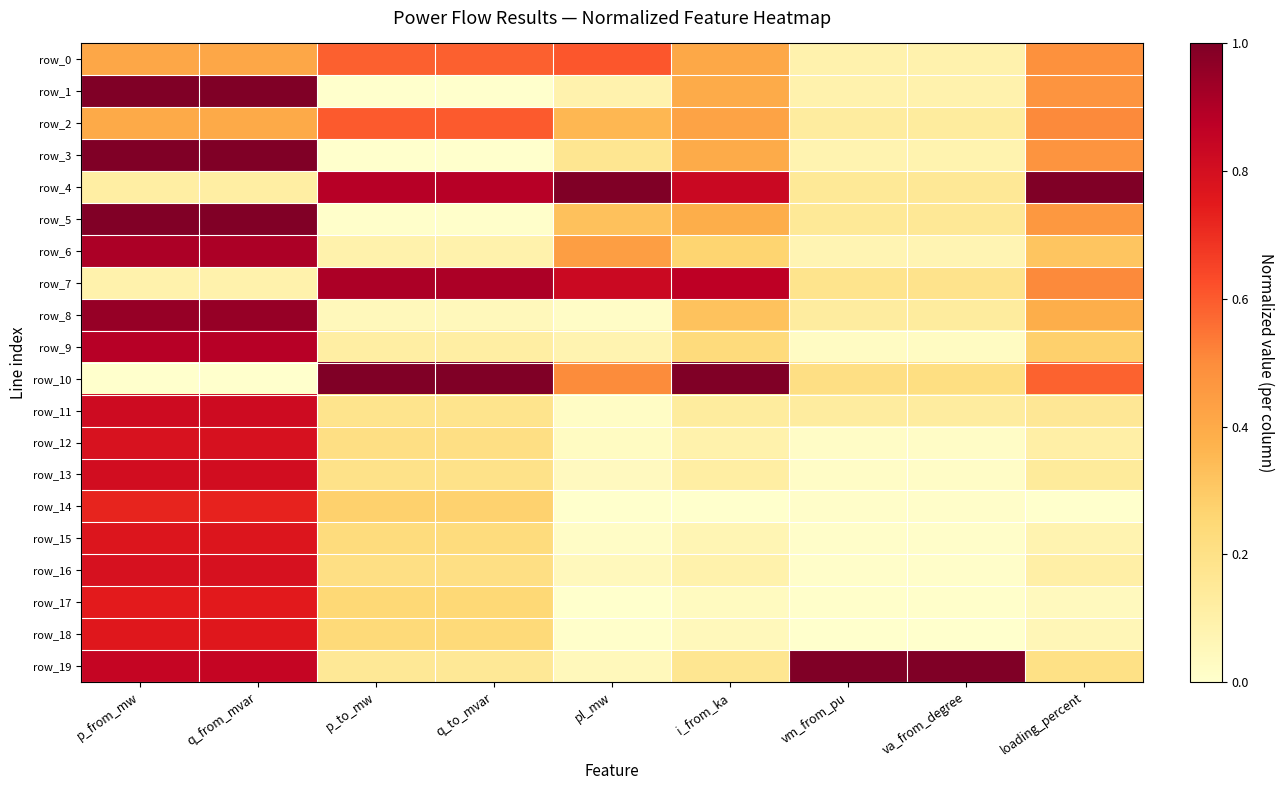

What is the sum of all row_6 values?

3.2